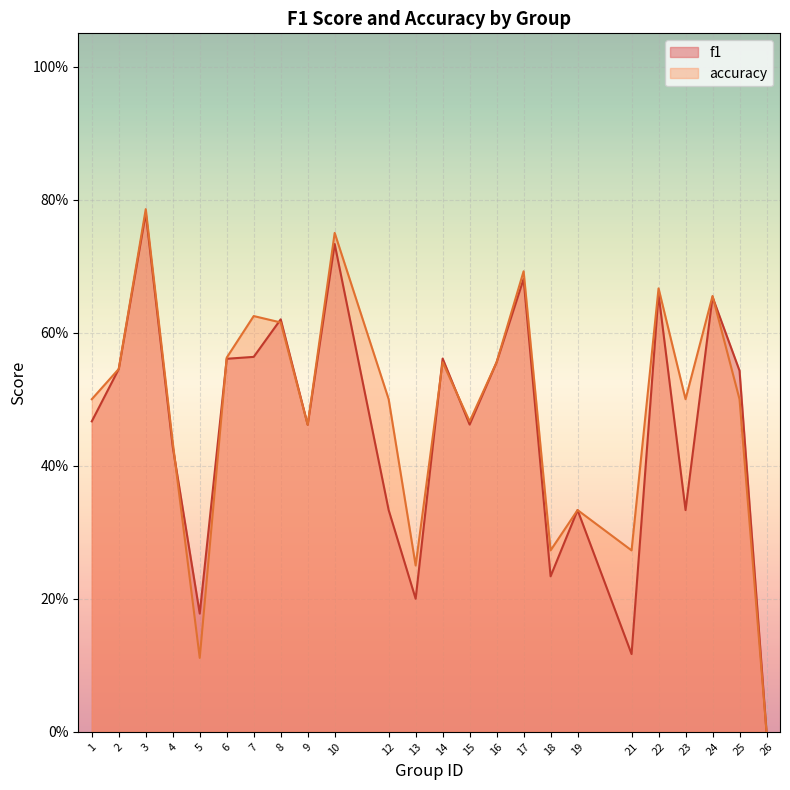

Between which two adjacent categories do f1 and accuracy first intersect?

4 and 5